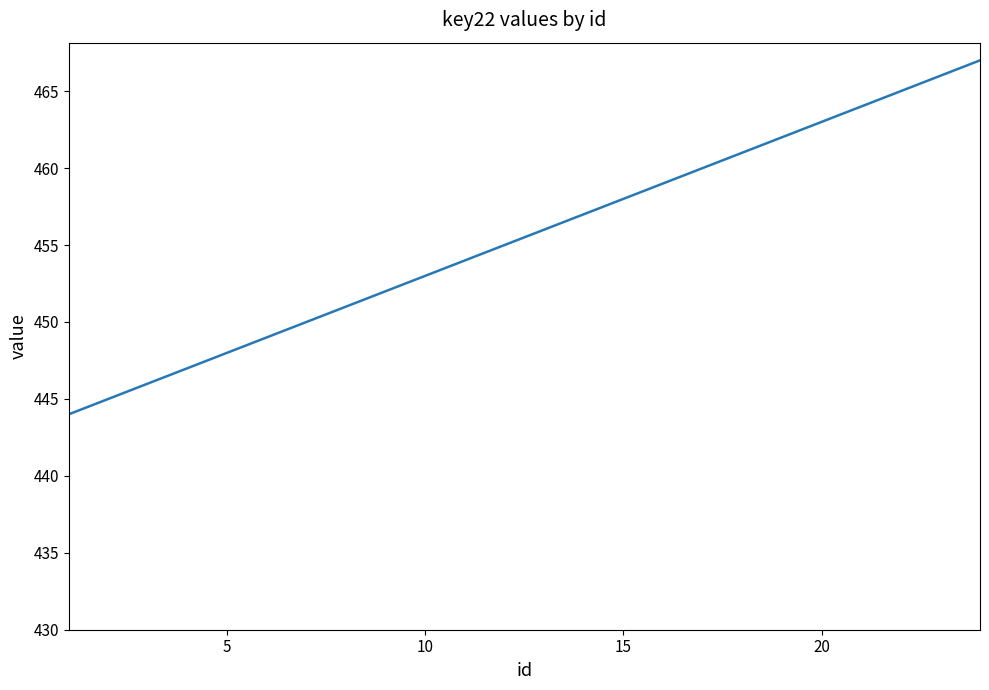

What is the difference between the maximum and minimum values?

23